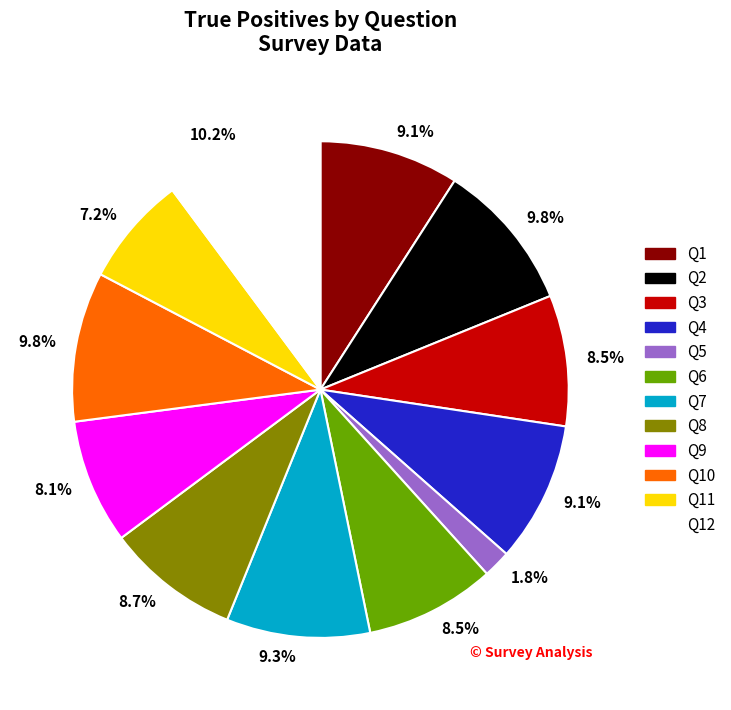

Does any single category account for the majority?

No